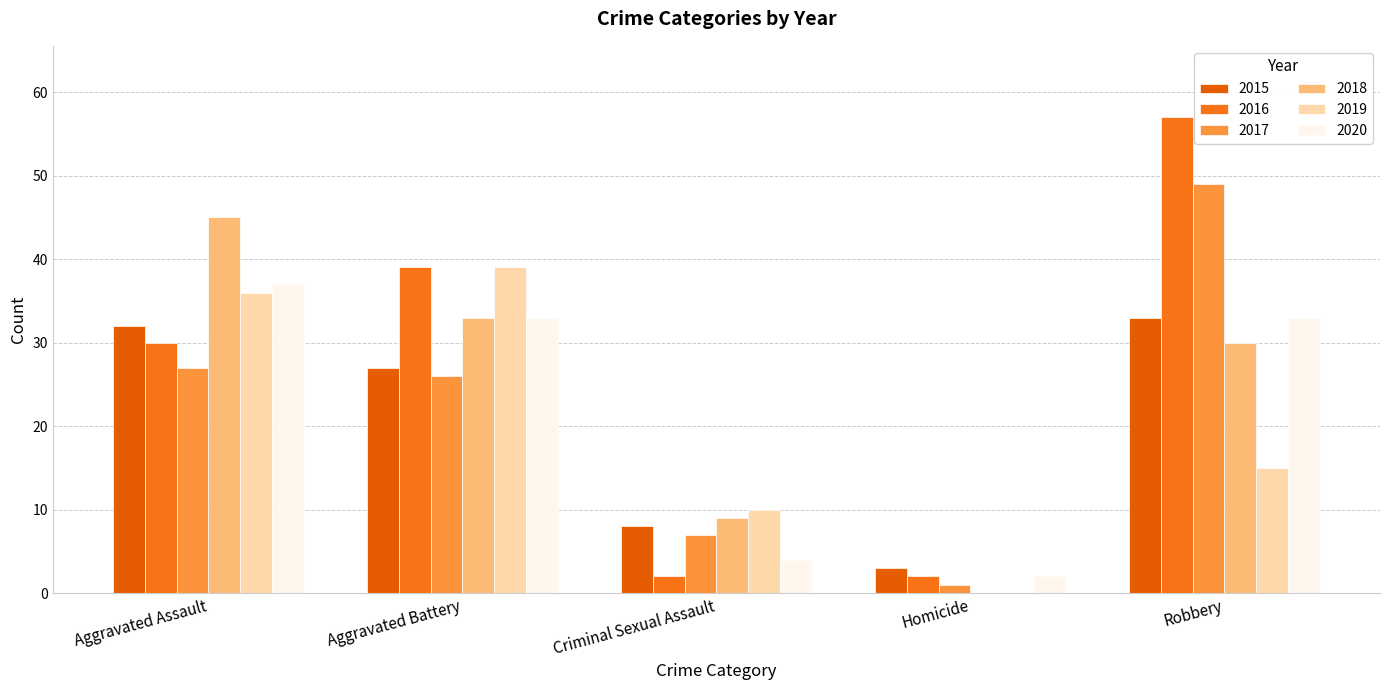

Does the chart contain stacked bars?

No